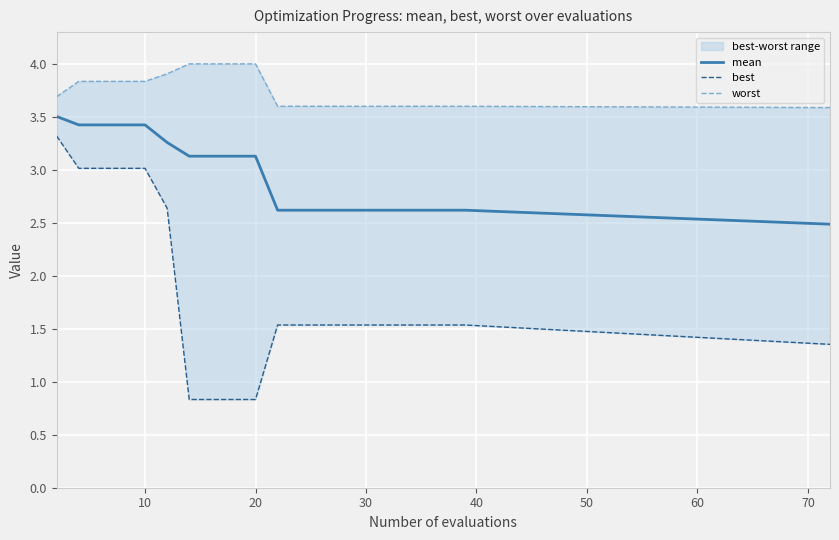

What is the lowest value of the mean series?

2.5